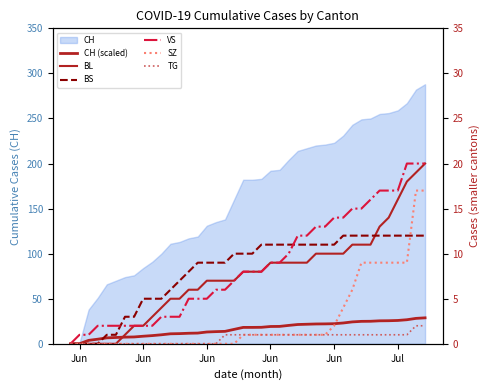

Does the chart display data point markers on the line(s)?

No